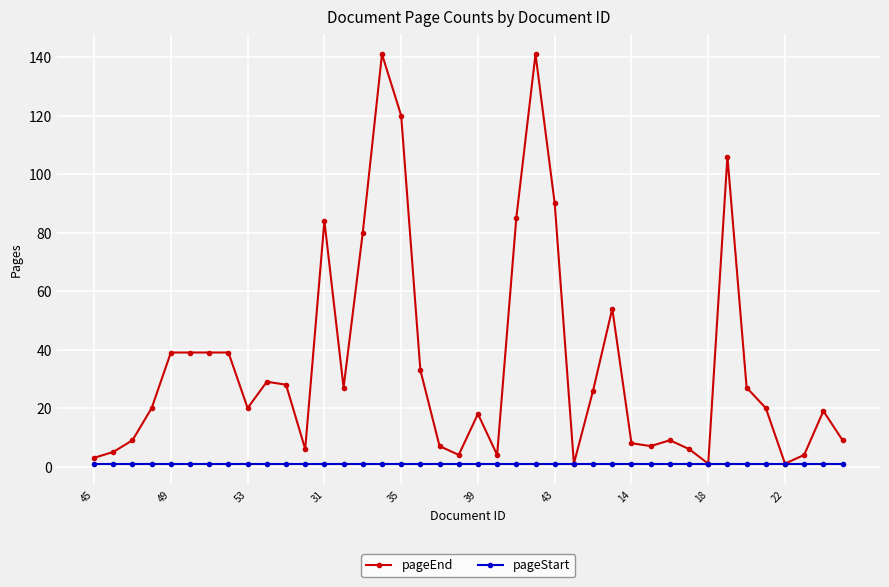

List the series in order of their peak value, highest first.

pageEnd, pageStart